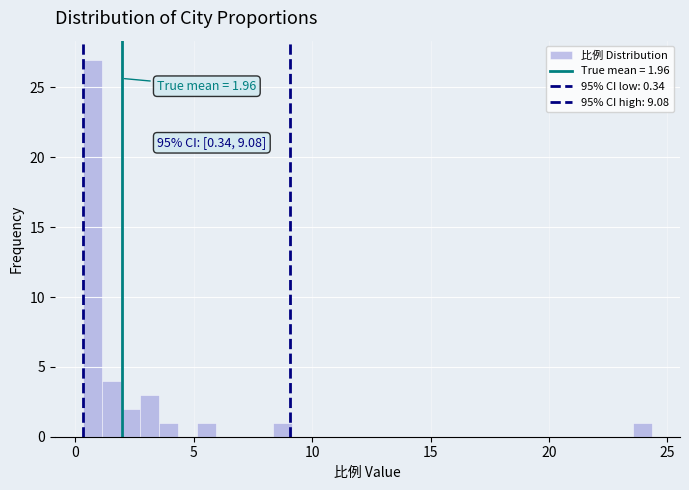

Around what value on the x-axis is the tallest bar? Give the approximate position of its centre, as read against the axis.

0.5